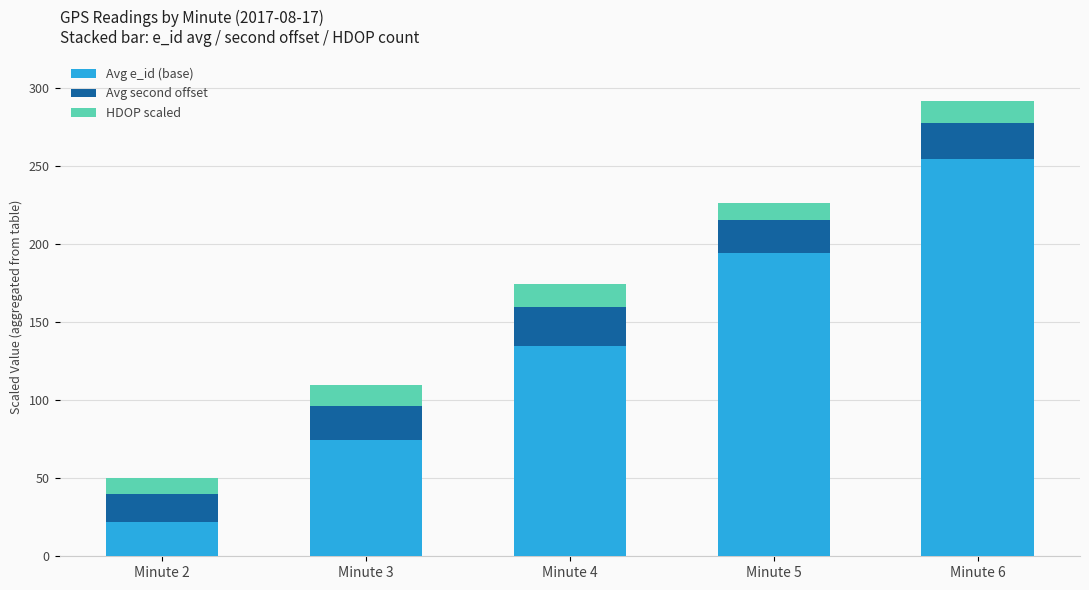

What is the difference between the Avg e_id (base) values at Minute 2 and Minute 3?

52.5